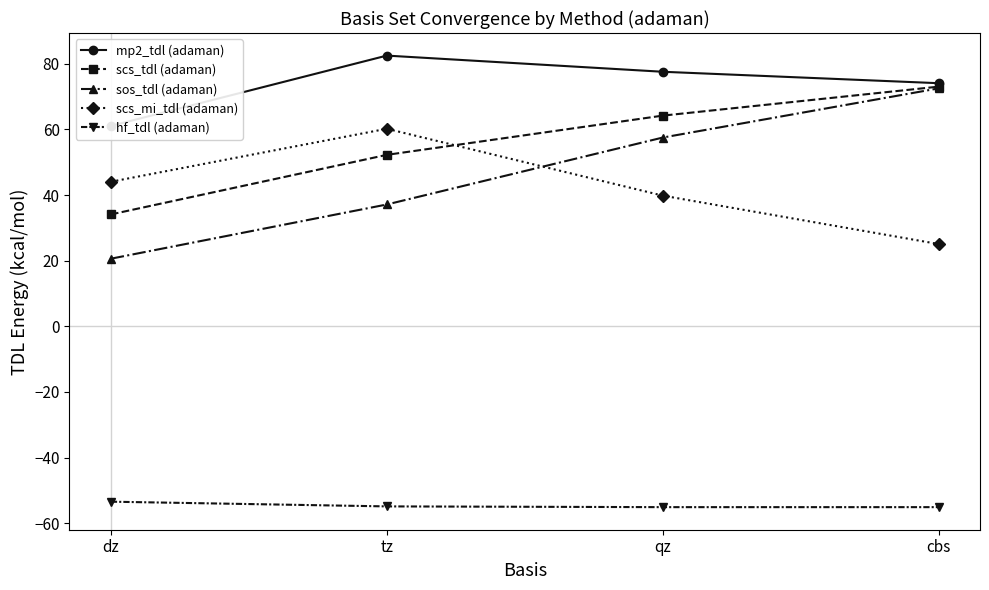

How many intersections are there between scs_tdl (adaman) and scs_mi_tdl (adaman)?

1